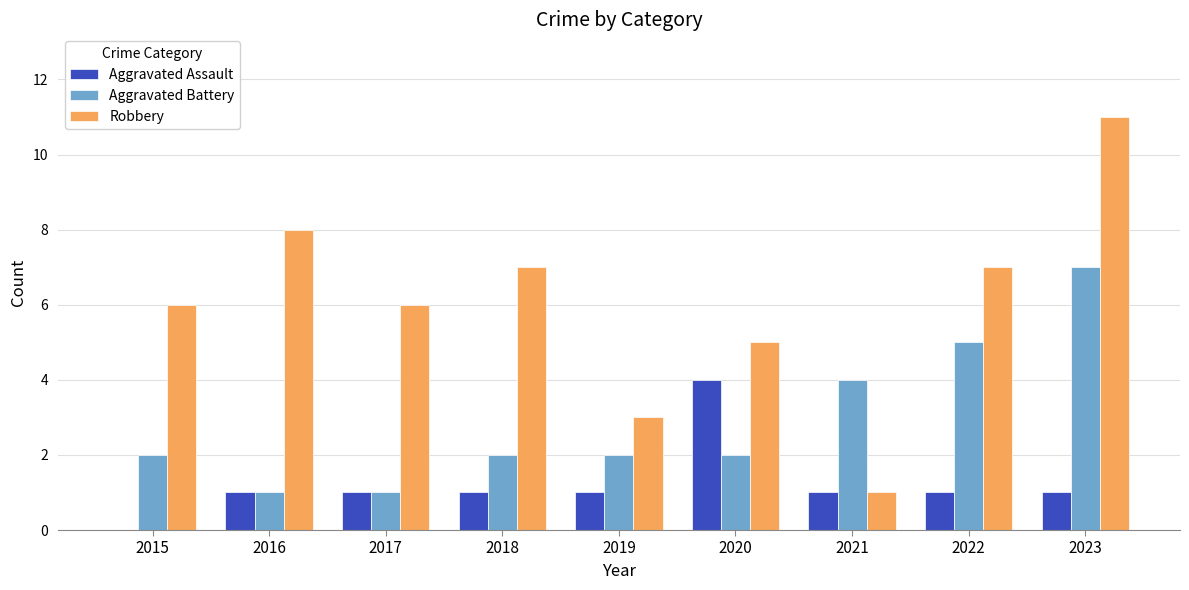

Are the bars grouped side by side (vs. stacked)?

Yes